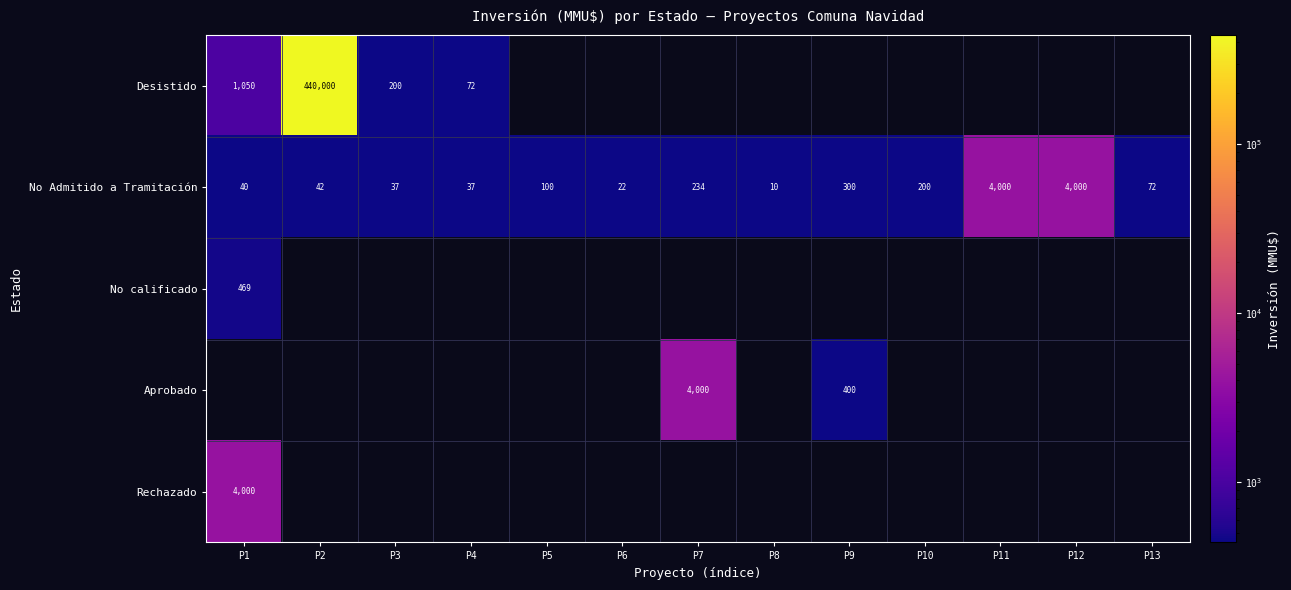

What is the difference between the maximum and minimum values in the No Admitido a Tramitación series?

3990